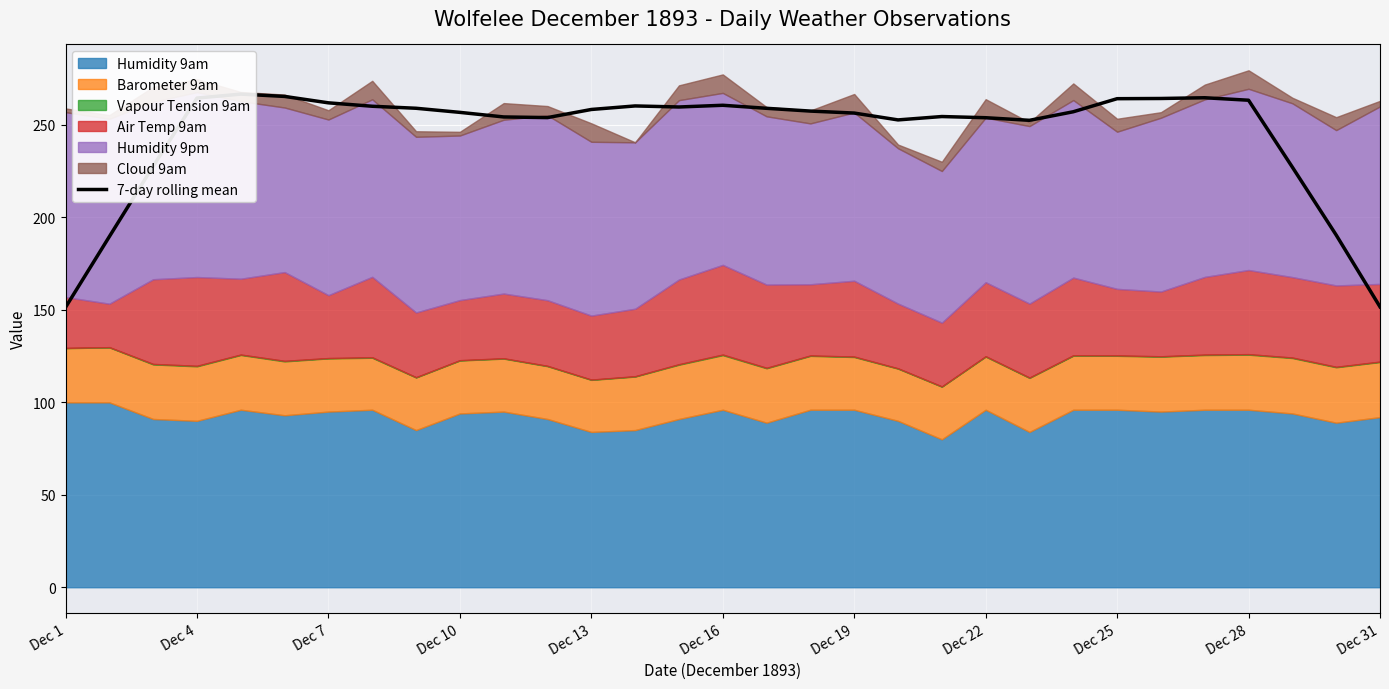

How many points are higher than both their immediate neighbors (excluding endpoints)?

5